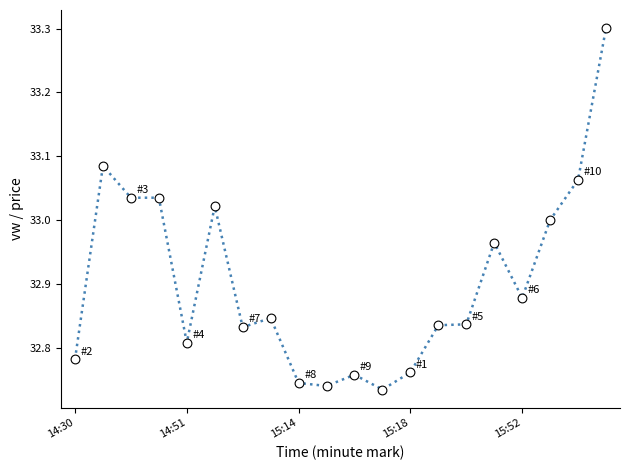

What is the difference between the maximum and minimum values?

0.6